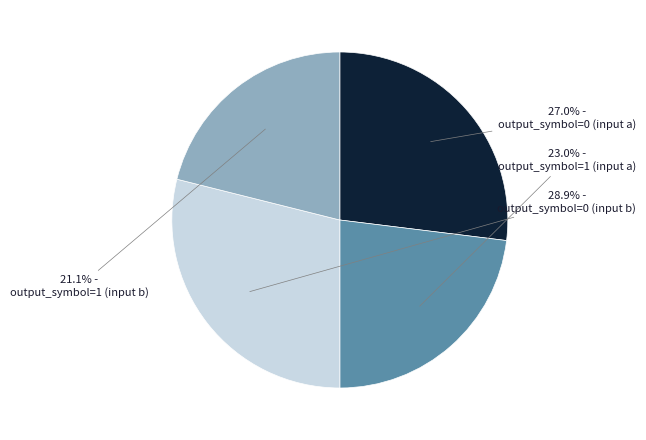

To the nearest percent, what percentage of the pie is output_symbol=1 (input b)?

21%